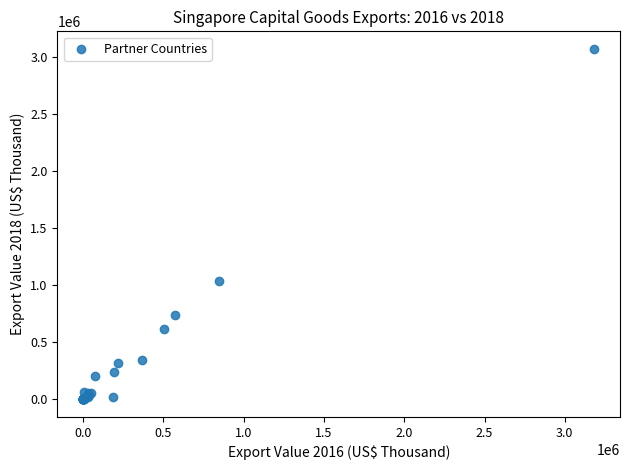

What Y value in the scatter plot is closest to 1534654?

1039751.7